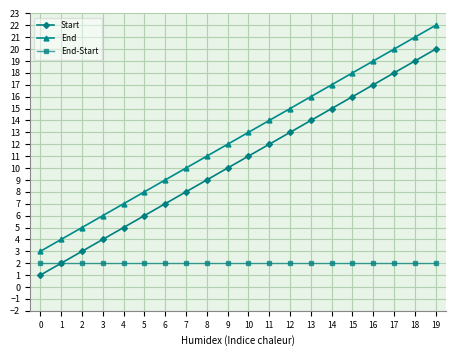

What is the value of the End-Start point at the 10th from the left?

2